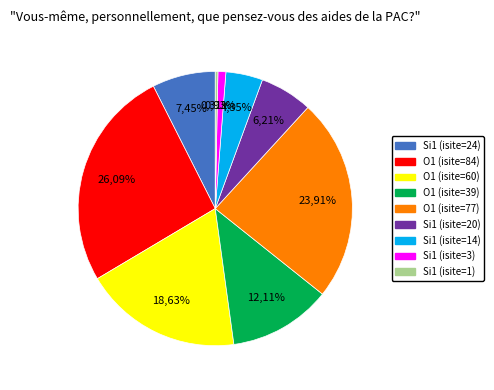

To the nearest percent, what is the combined percentage of Si1 (isite=20) and O1 (isite=84)?

32%